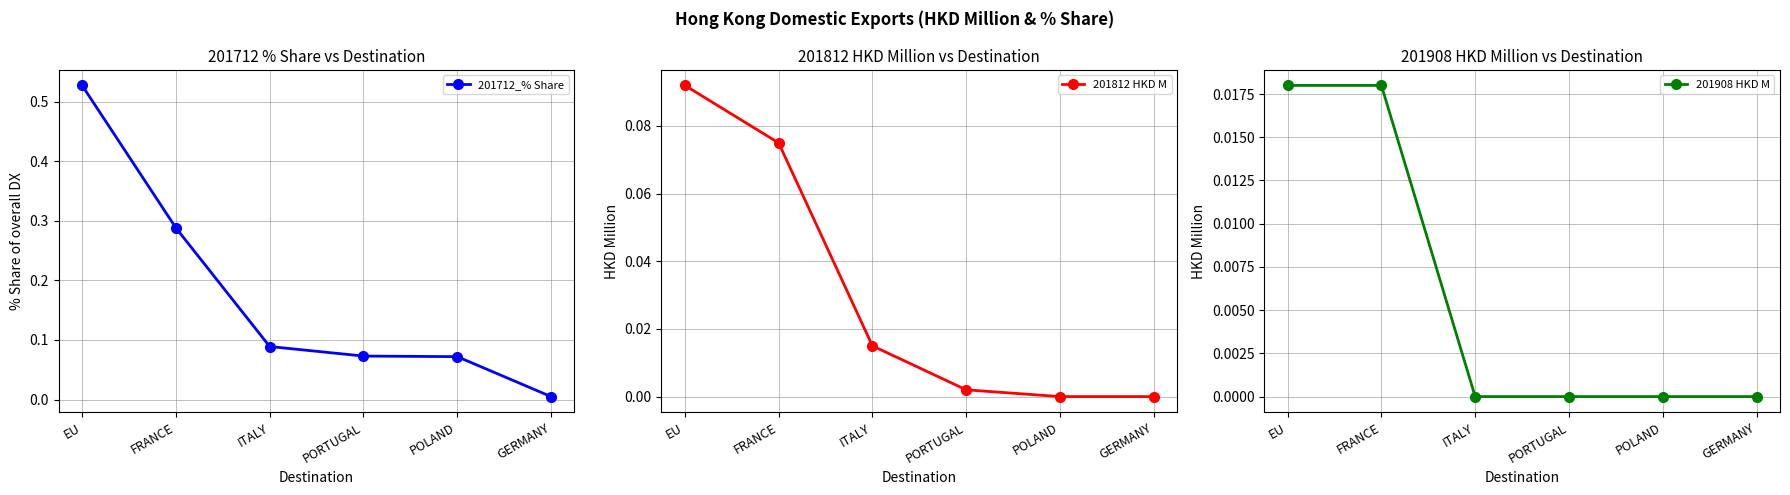

True or false: 201812 HKD M and 201712_% Share cross at least once.

False